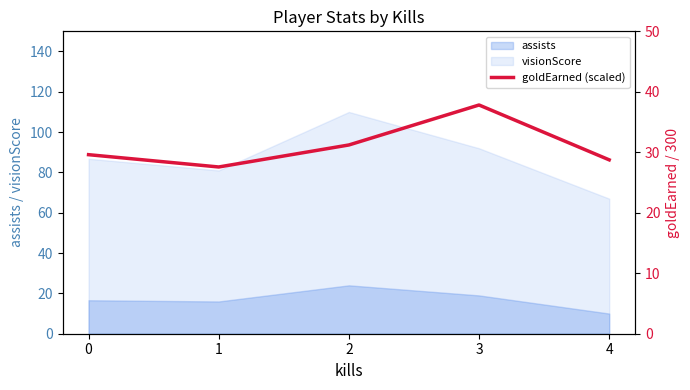

What is the highest value of the visionScore series?

110.0